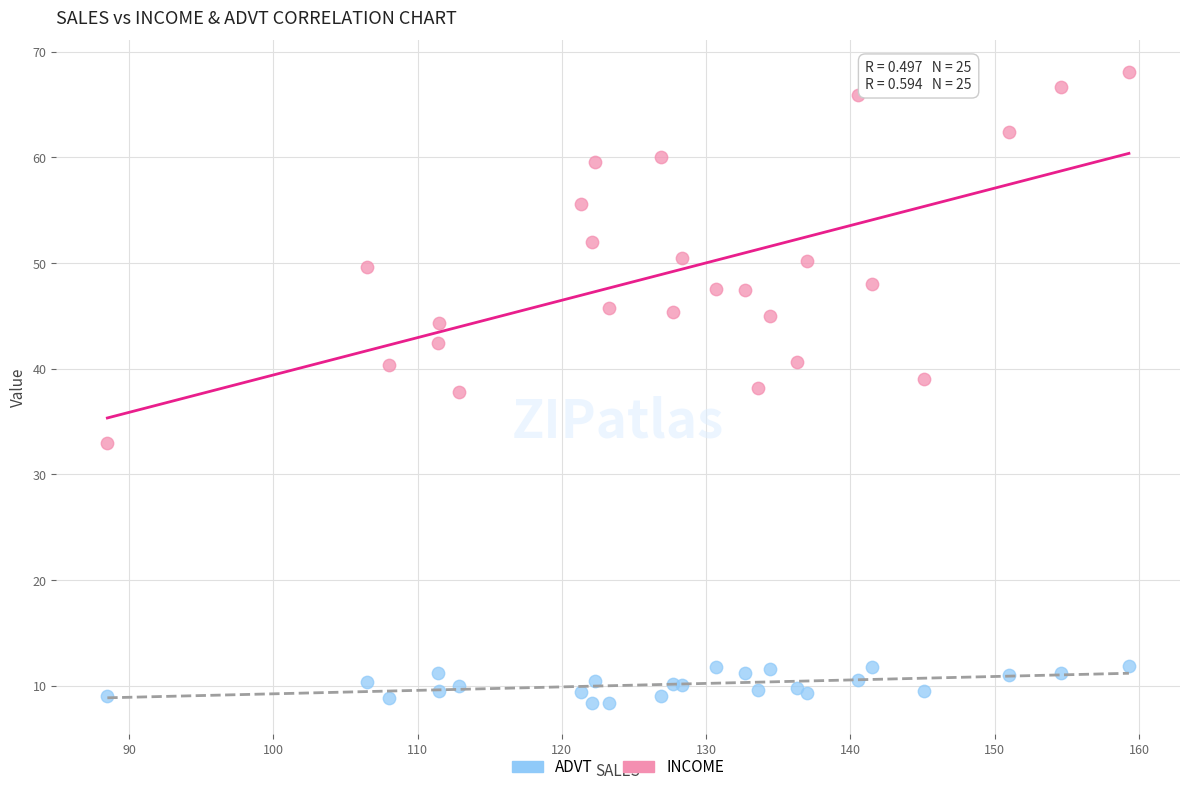

What are all the series names shown in the legend?

ADVT, INCOME